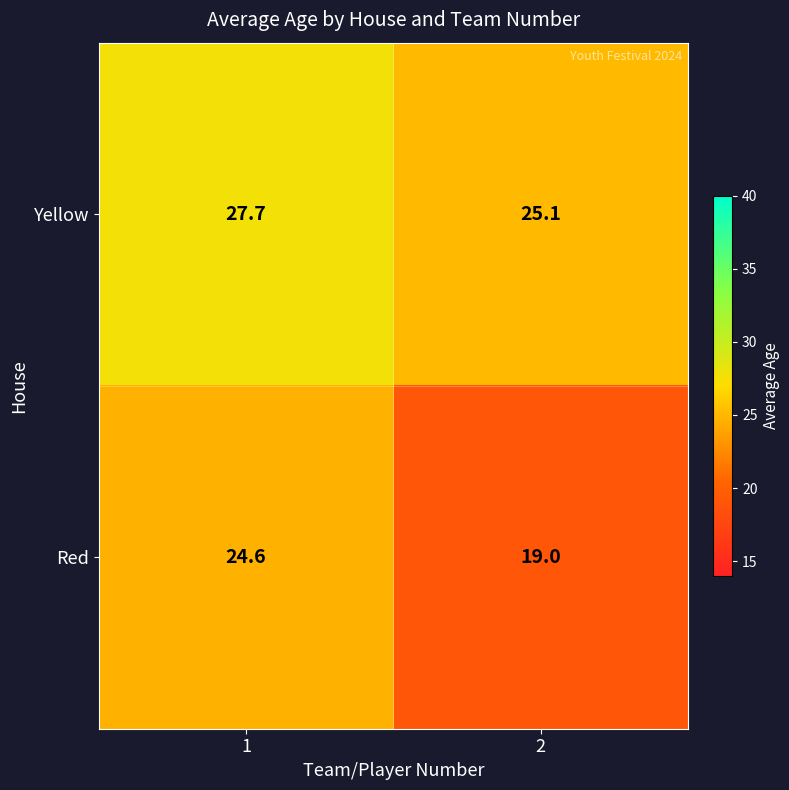

What is the spread (max minus min) of values at 1?

3.1